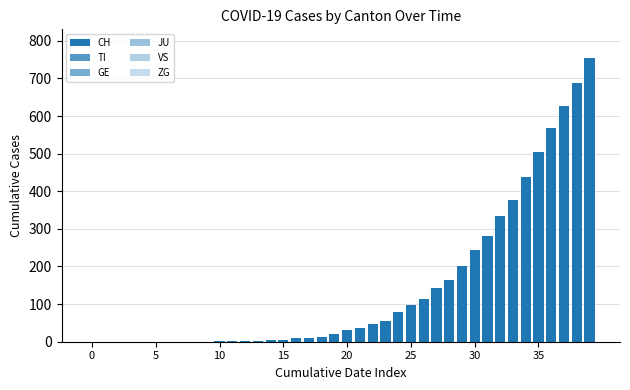

The value of TI at 19 is 3. True or false?

False